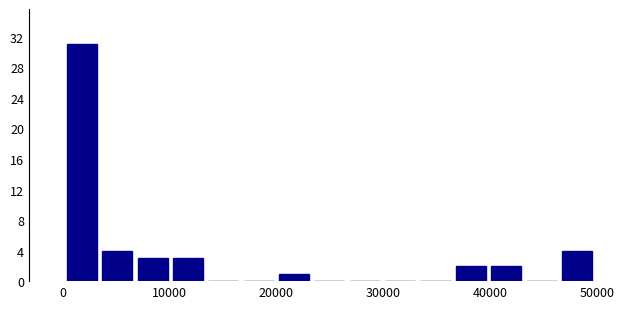

Around what value on the x-axis is the tallest bar? Give the approximate position of its centre, as read against the axis.

2000